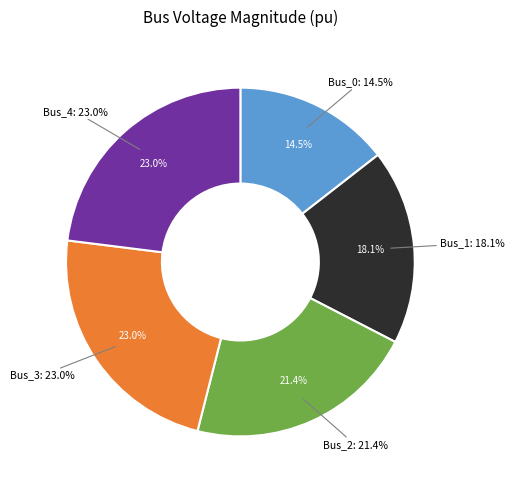

To the nearest percent, what is the difference between the largest and smallest slice percentages?

9%